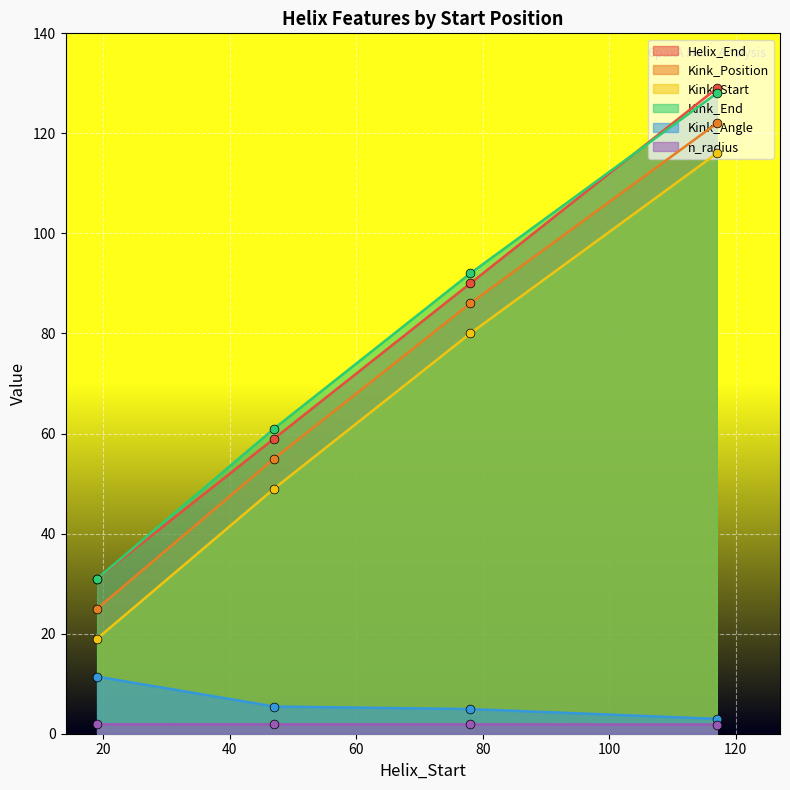

Which series reaches the maximum Y coordinate?

Helix_End